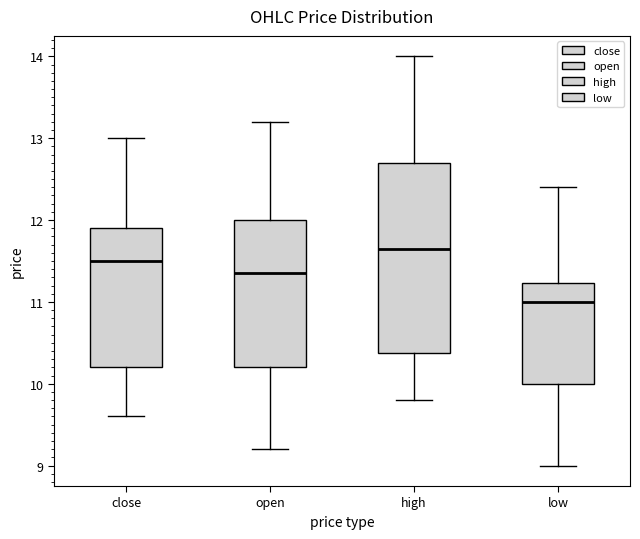

Which box has the lowest median line?

low